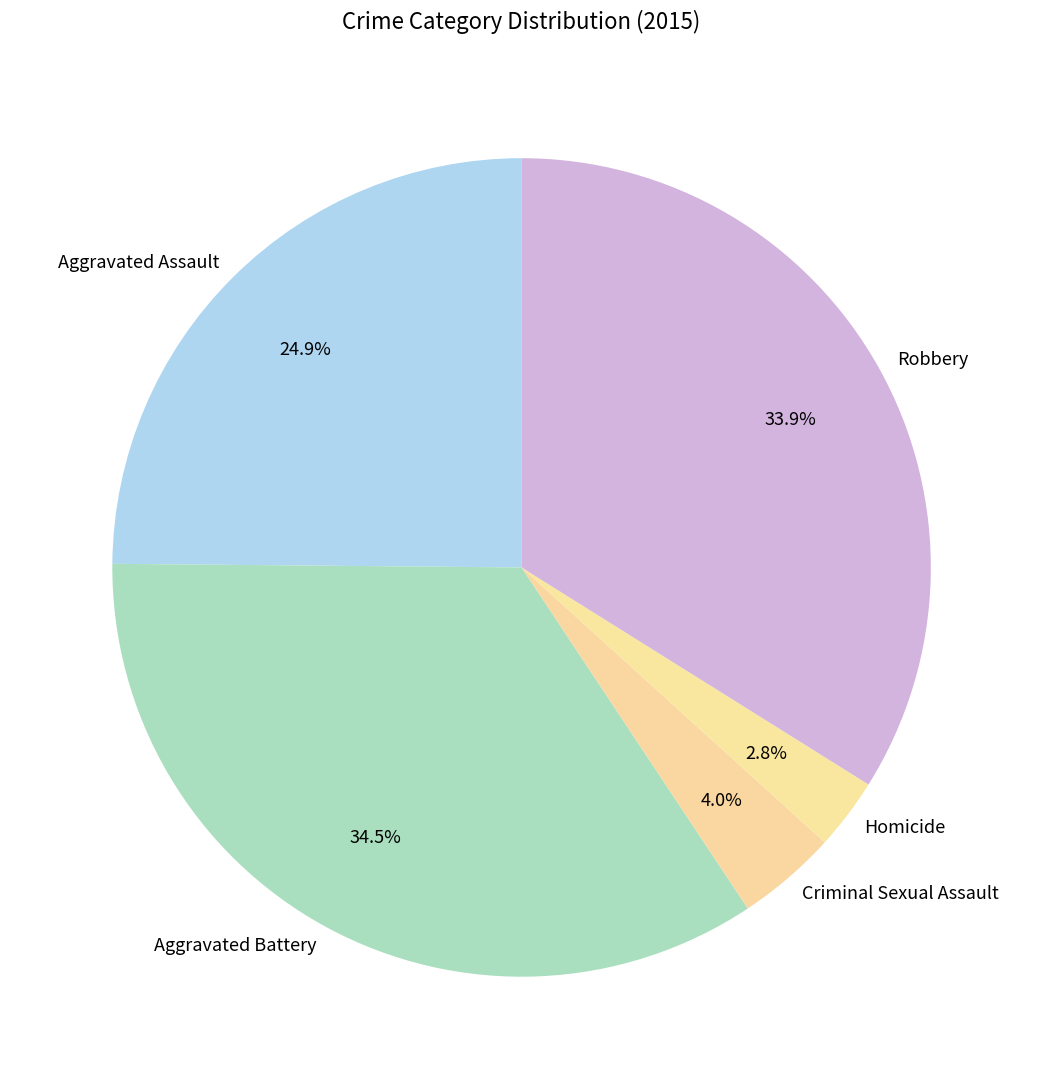

Is there any slice that represents more than half of the pie?

No